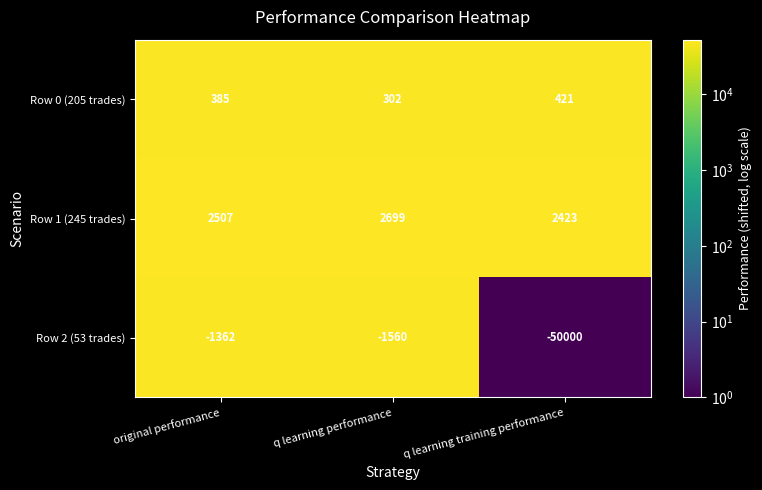

Is it true that Row 0 (205 trades) equals 206 at original performance?

False